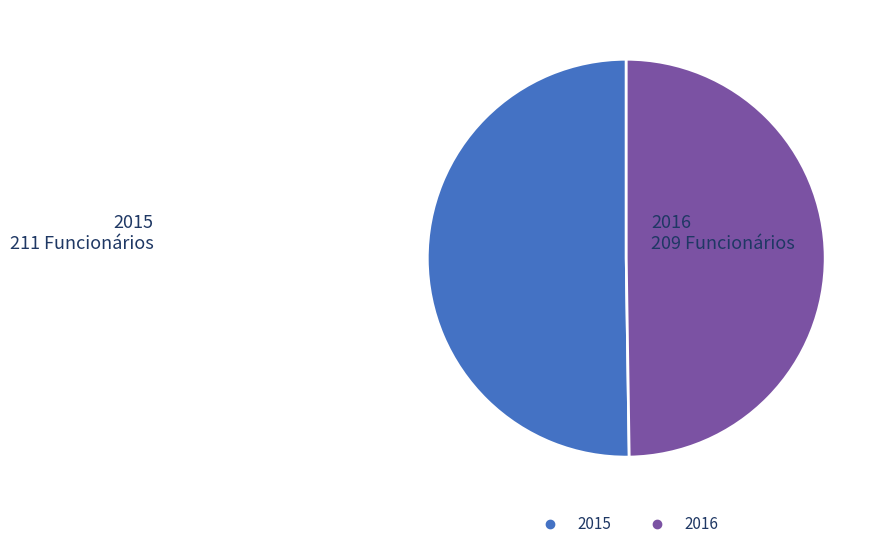

Approximately how many times larger is the value at 2016 compared to 2015?

1.0